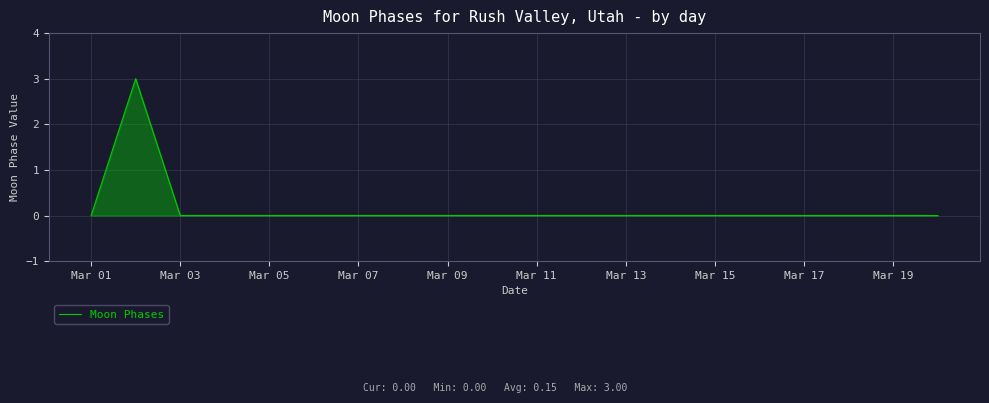

What is the difference between the maximum and minimum values?

3